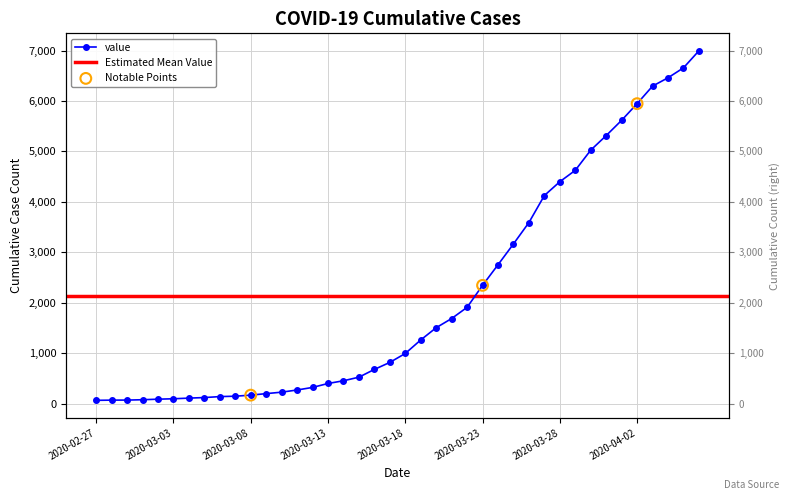

Between 2020-03-10 and 2020-04-01, which is larger?

2020-04-01